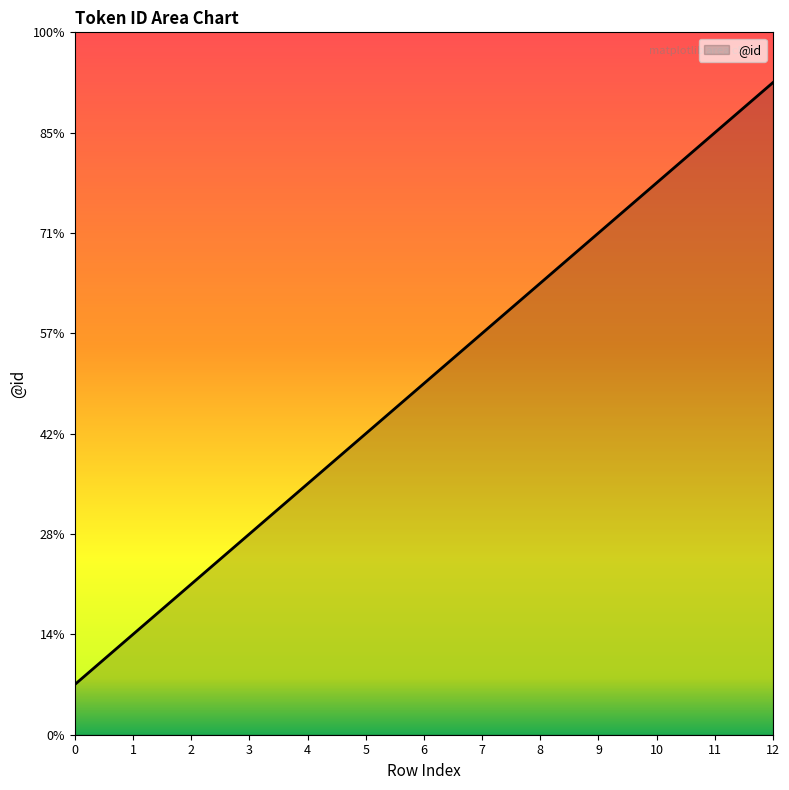

Where is the data nearest to the value 7?

6